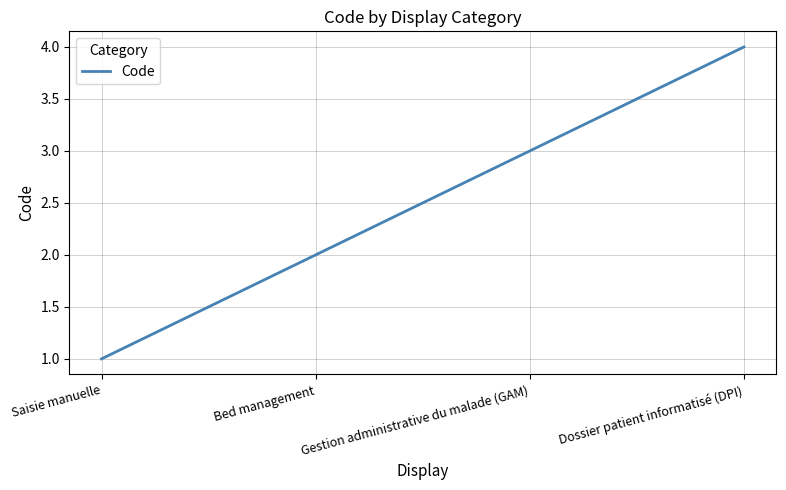

Rank the categories by value from highest to lowest.

Dossier patient informatisé (DPI), Gestion administrative du malade (GAM), Bed management, Saisie manuelle